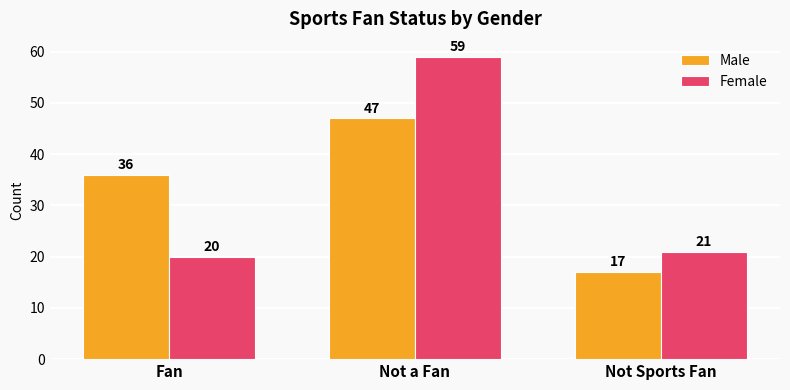

How many bars are there in total?

6